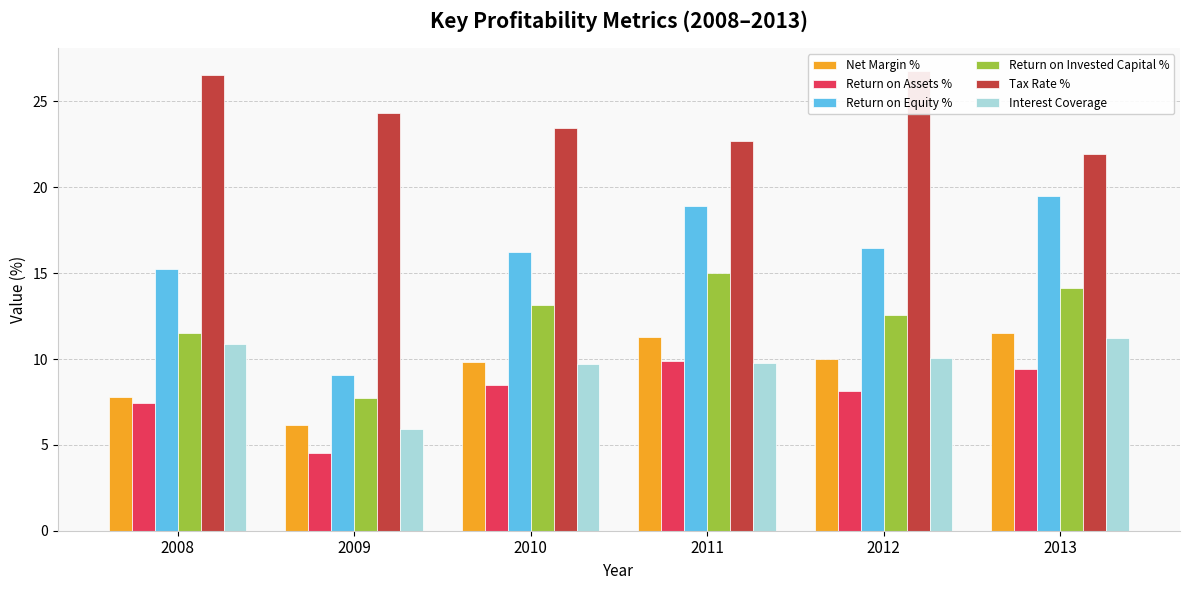

Which series has the largest total across all categories?

Tax Rate %